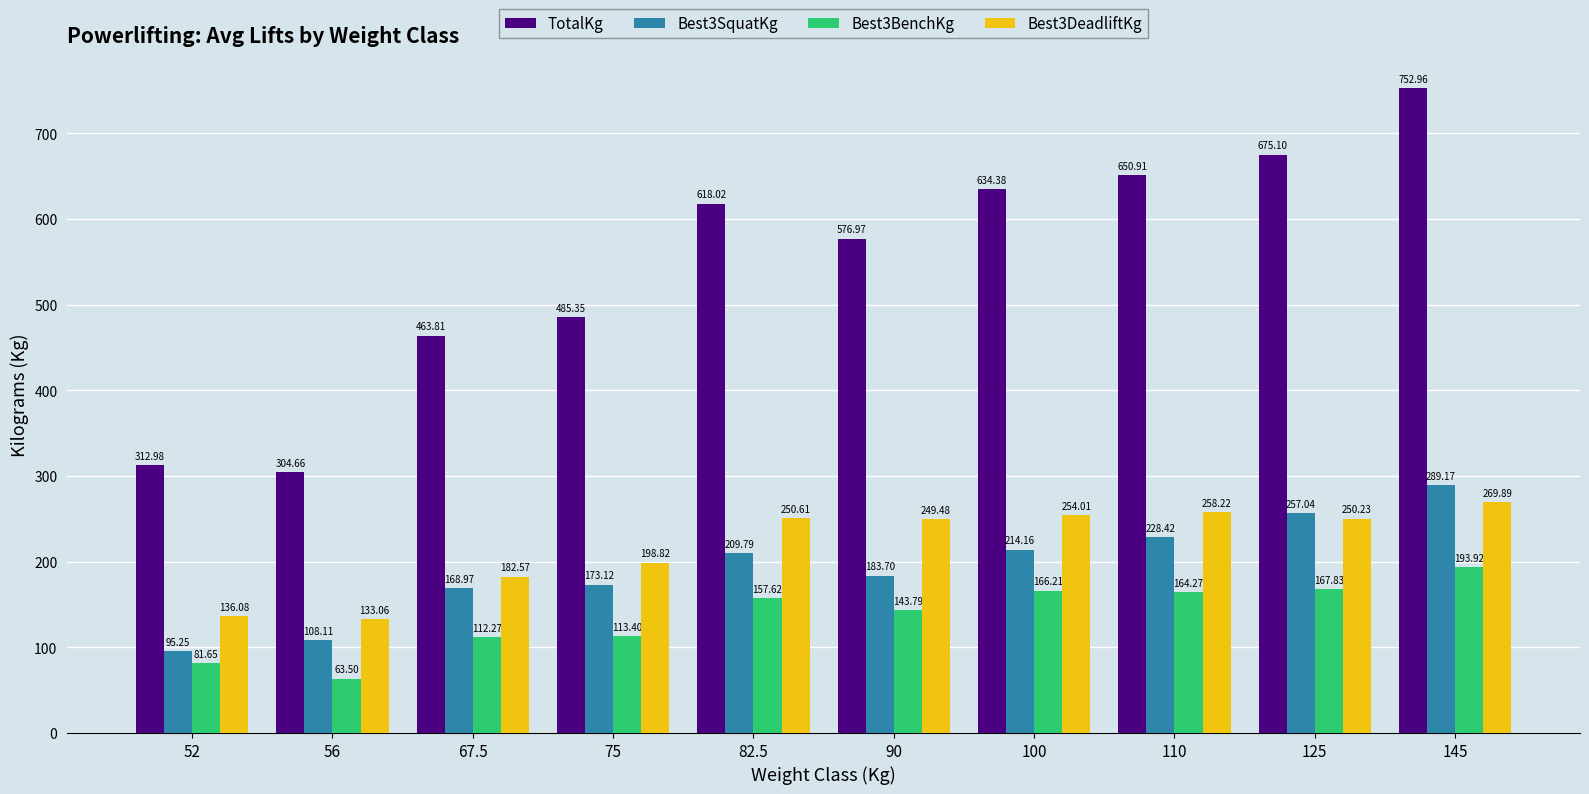

At how many categories does at least one series exceed 251?

10